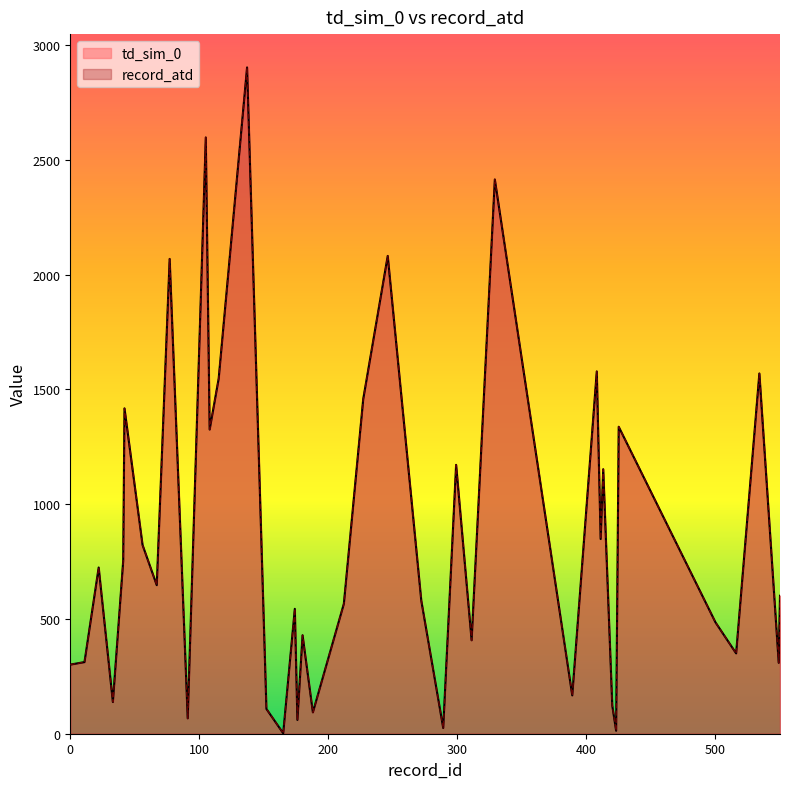

Reading left to right, what are all the values shown in this chart?

td_sim_0: 301	312	724	138	753	1417	822	647	2068	67	2597	1325	1547	2902	108	2	544	60	429	93	566	1457	2081	580	25	1171	407	2414	167	1578	848	1152	123	13	1337	485	350	1569	309	601
record_atd: 301	312	724	138	753	1417	822	647	2068	67	2597	1325	1547	2902	108	2	544	60	429	93	566	1457	2081	580	25	1171	407	2414	167	1578	848	1152	123	13	1337	485	350	1569	309	601